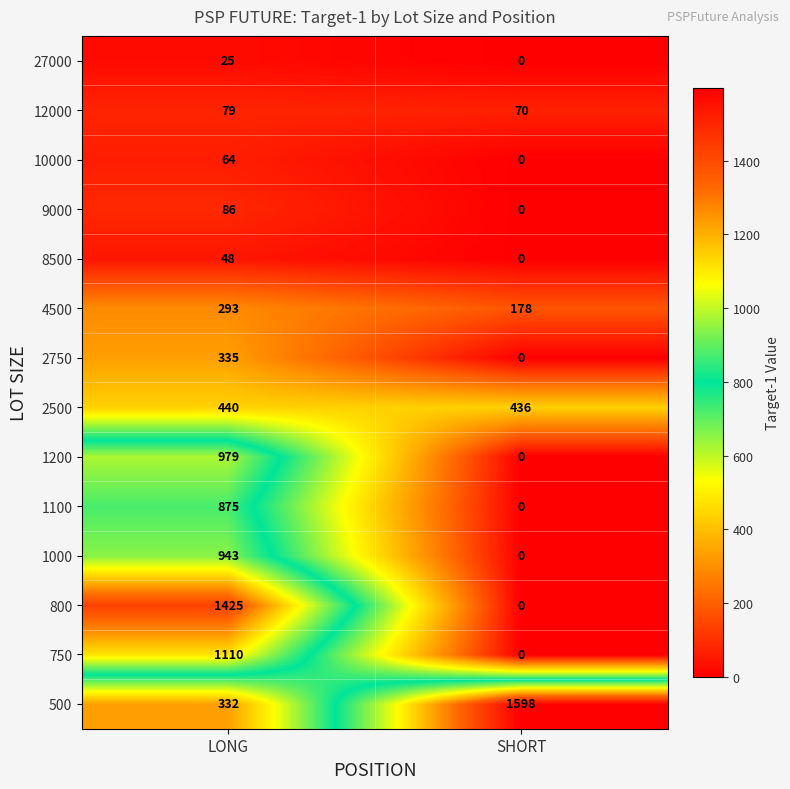

Reading left to right, extract all data points from this chart.

27000: 25	0
12000: 79	70
10000: 64	0
9000: 86	0
8500: 48	0
4500: 293	178
2750: 335	0
2500: 440	436
1200: 979	0
1100: 875	0
1000: 943	0
800: 1425	0
750: 1110	0
500: 332	1598